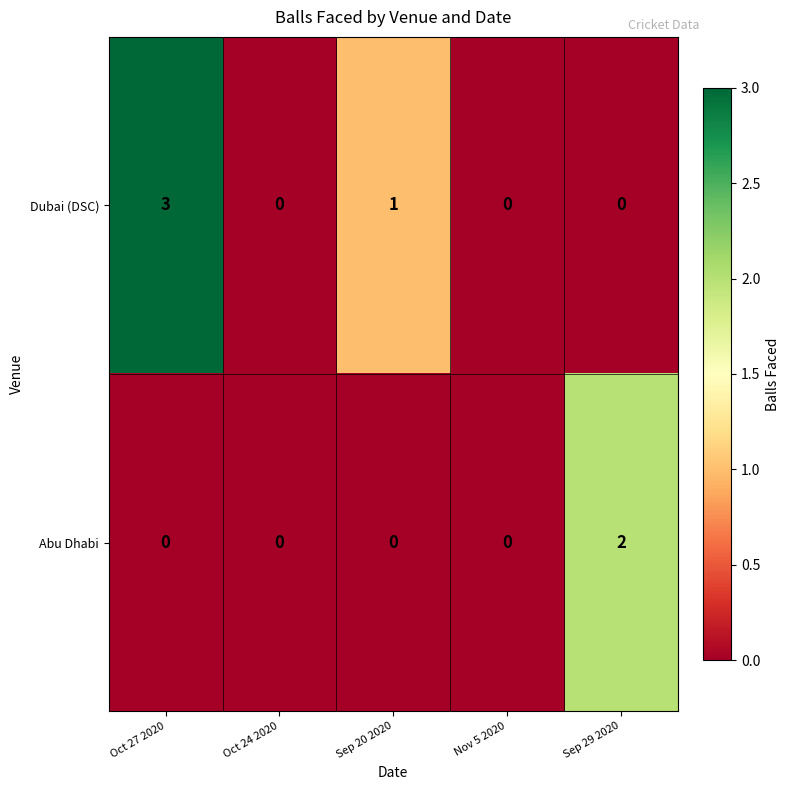

At which category is the sum across all series the highest?

Oct 27 2020